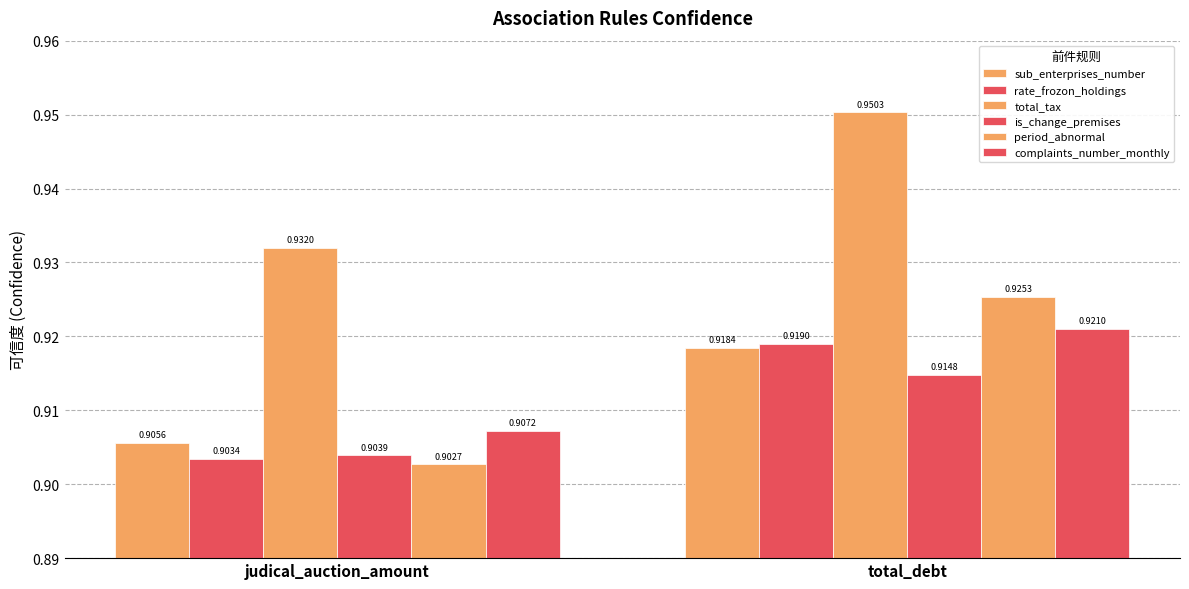

Are the bars horizontal?

No